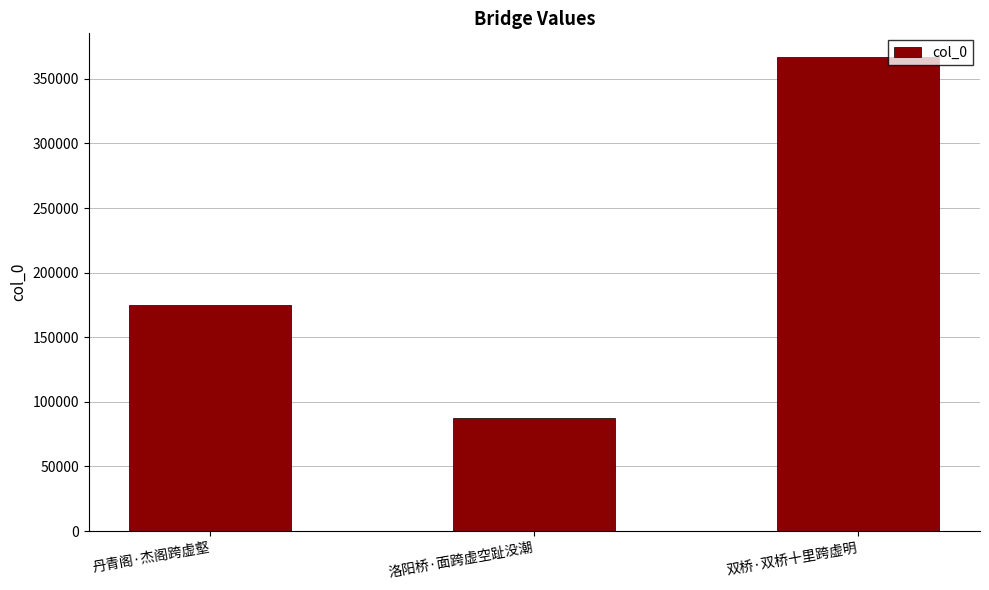

What is the label of the 1st bar from the left?

丹青阁·杰阁跨虚壑